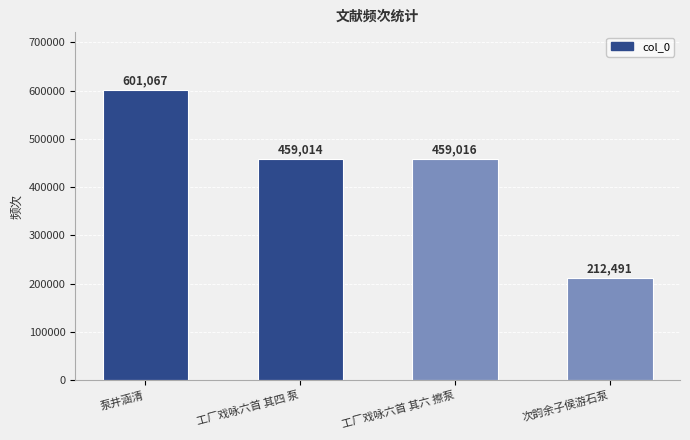

Reading right to left, list all the values displayed in this chart.

次韵余子侯游石泵=212491	工厂戏咏六首 其六 擦泵=459016	工厂戏咏六首 其四 泵=459014	泵井涵清=601067